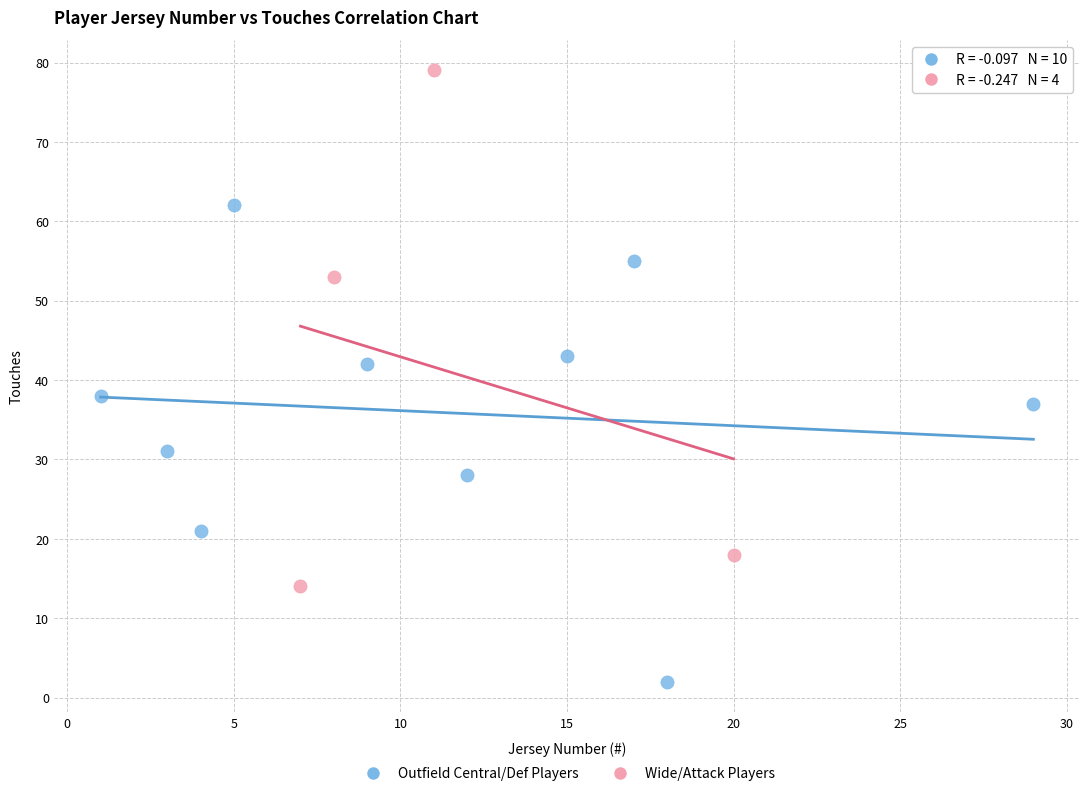

Which series has the largest Y range (max minus min)?

Wide/Attack Players